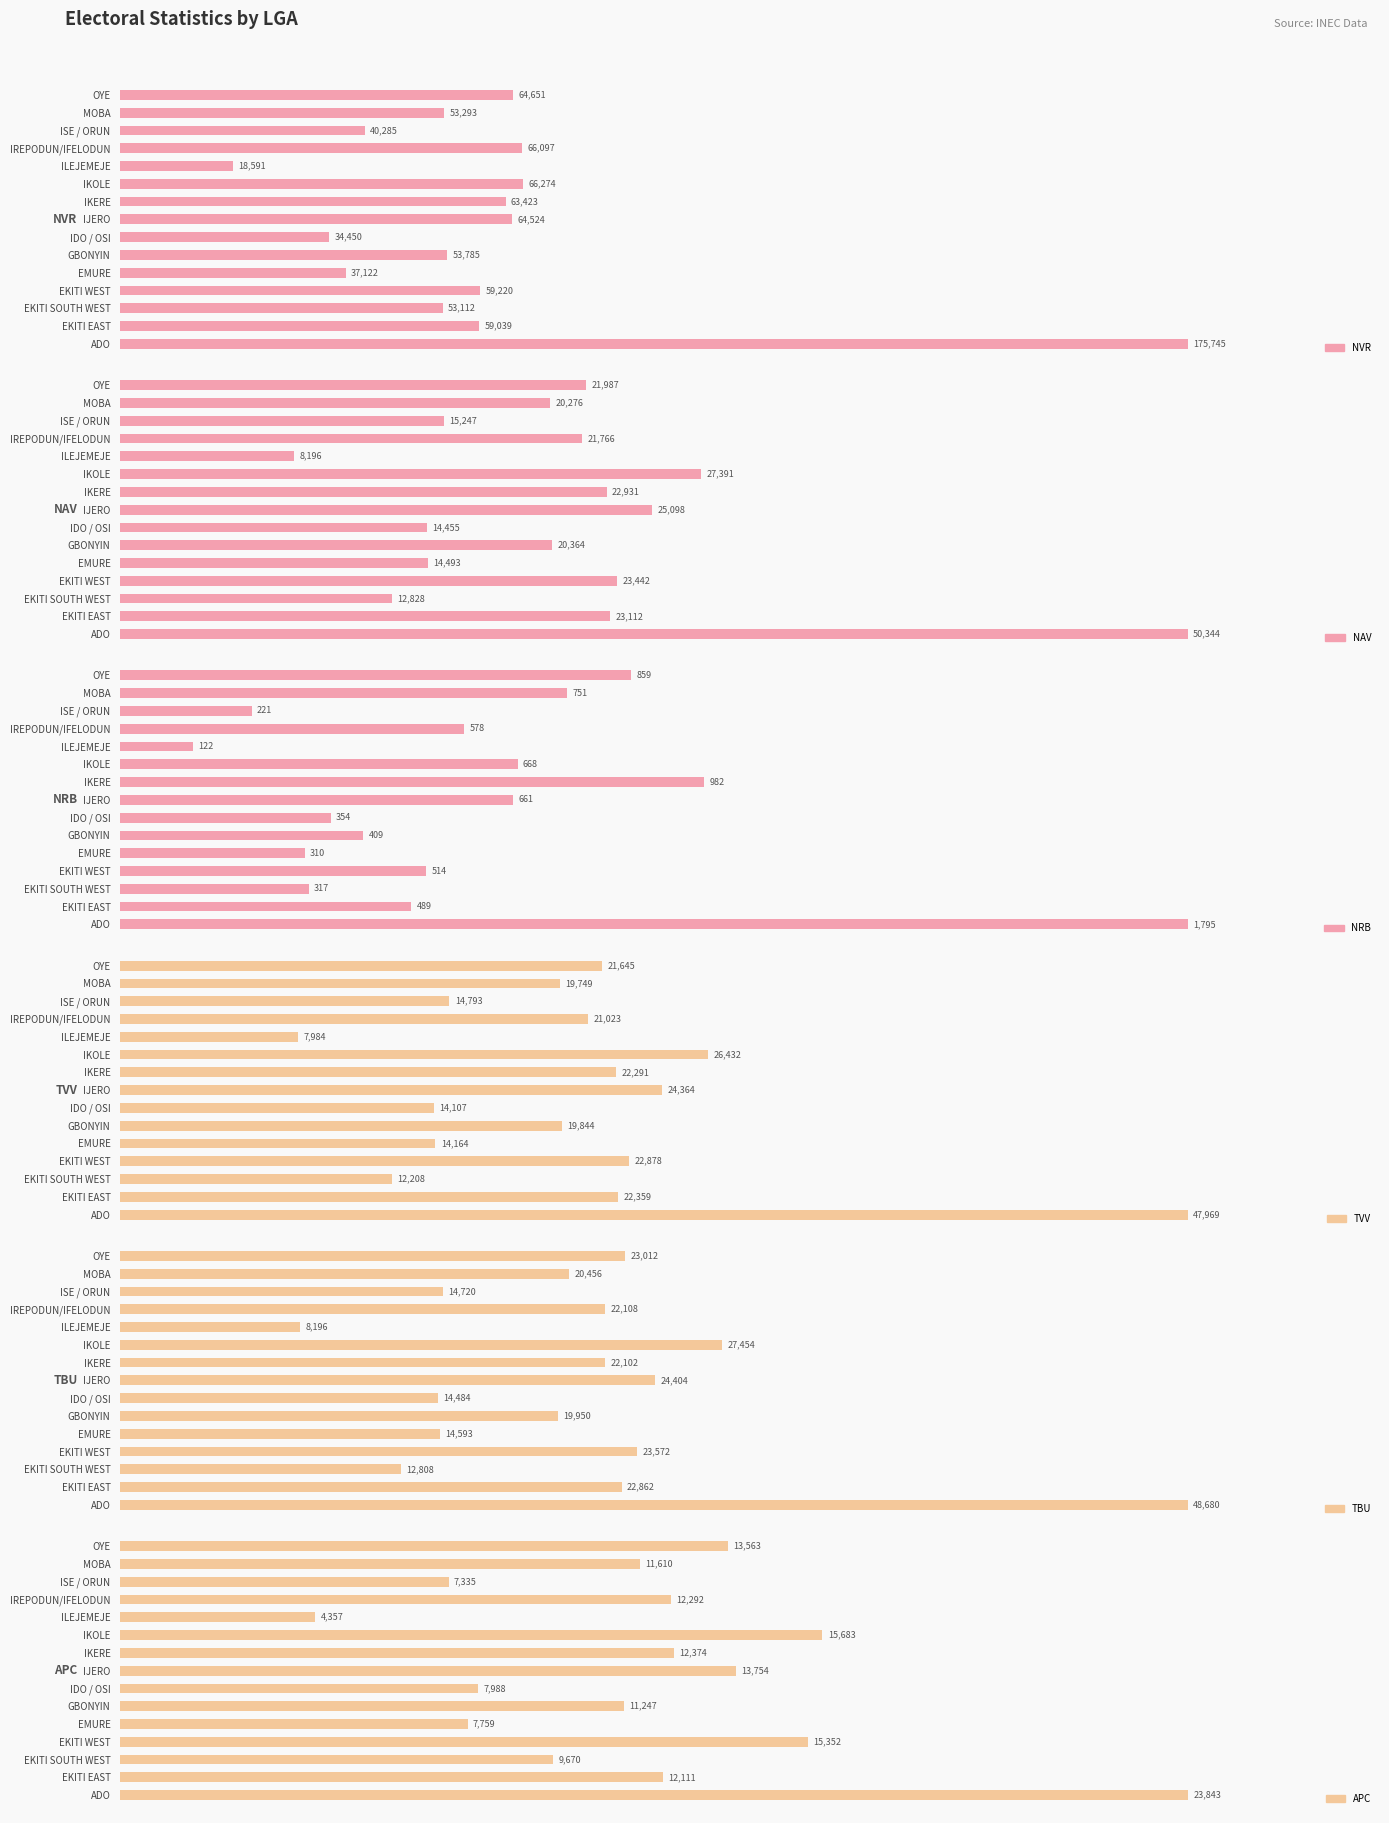

What is the maximum value for TBU?

48680